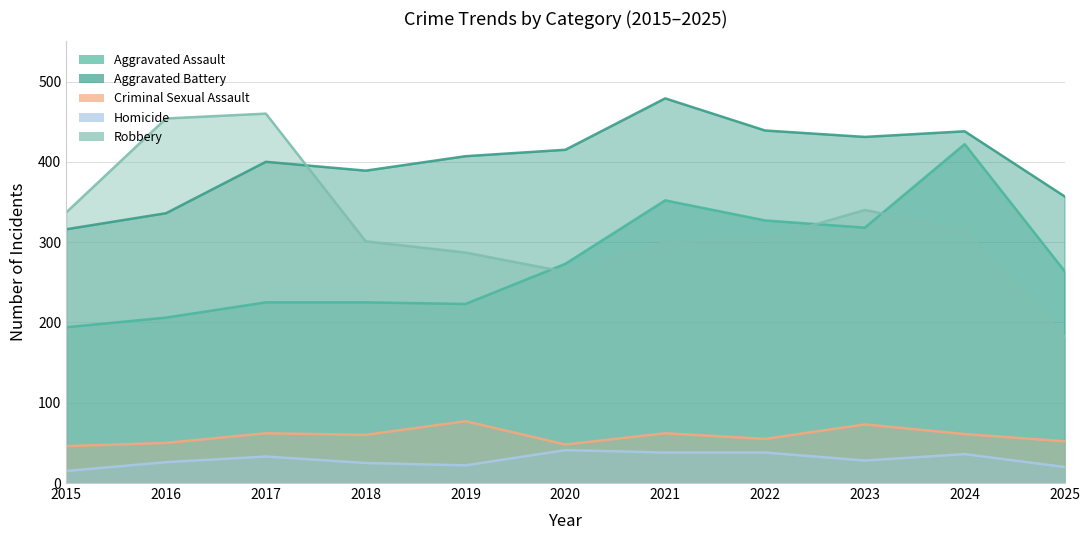

Which category has the lowest value across all series?

2015